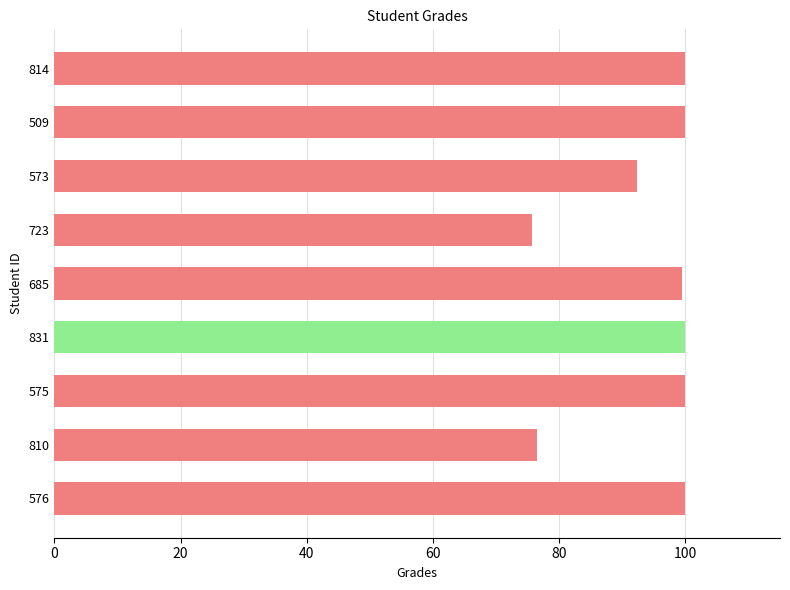

True or false: the data shows 100.0 at 576.

True